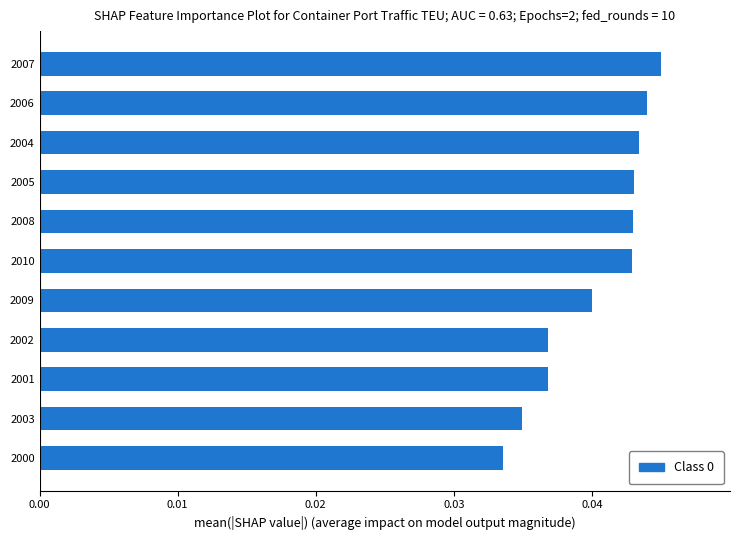

Which has a higher value, 2003 or 2005?

2005